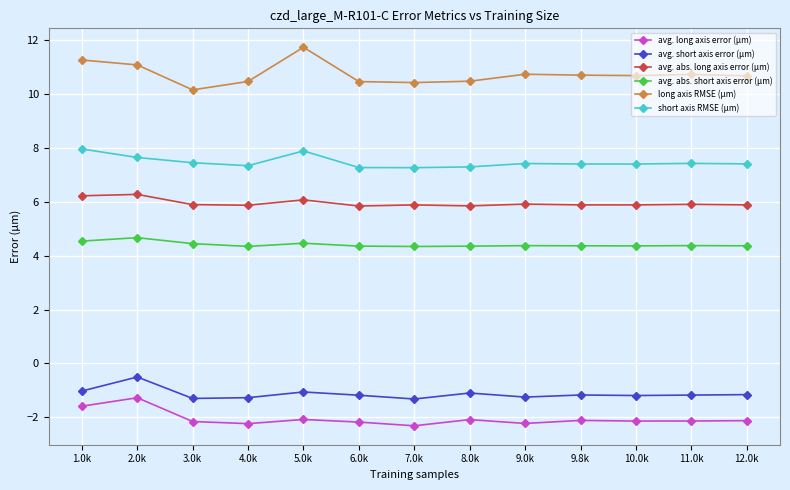

What is the label of the 2nd point from the right?

11.0k